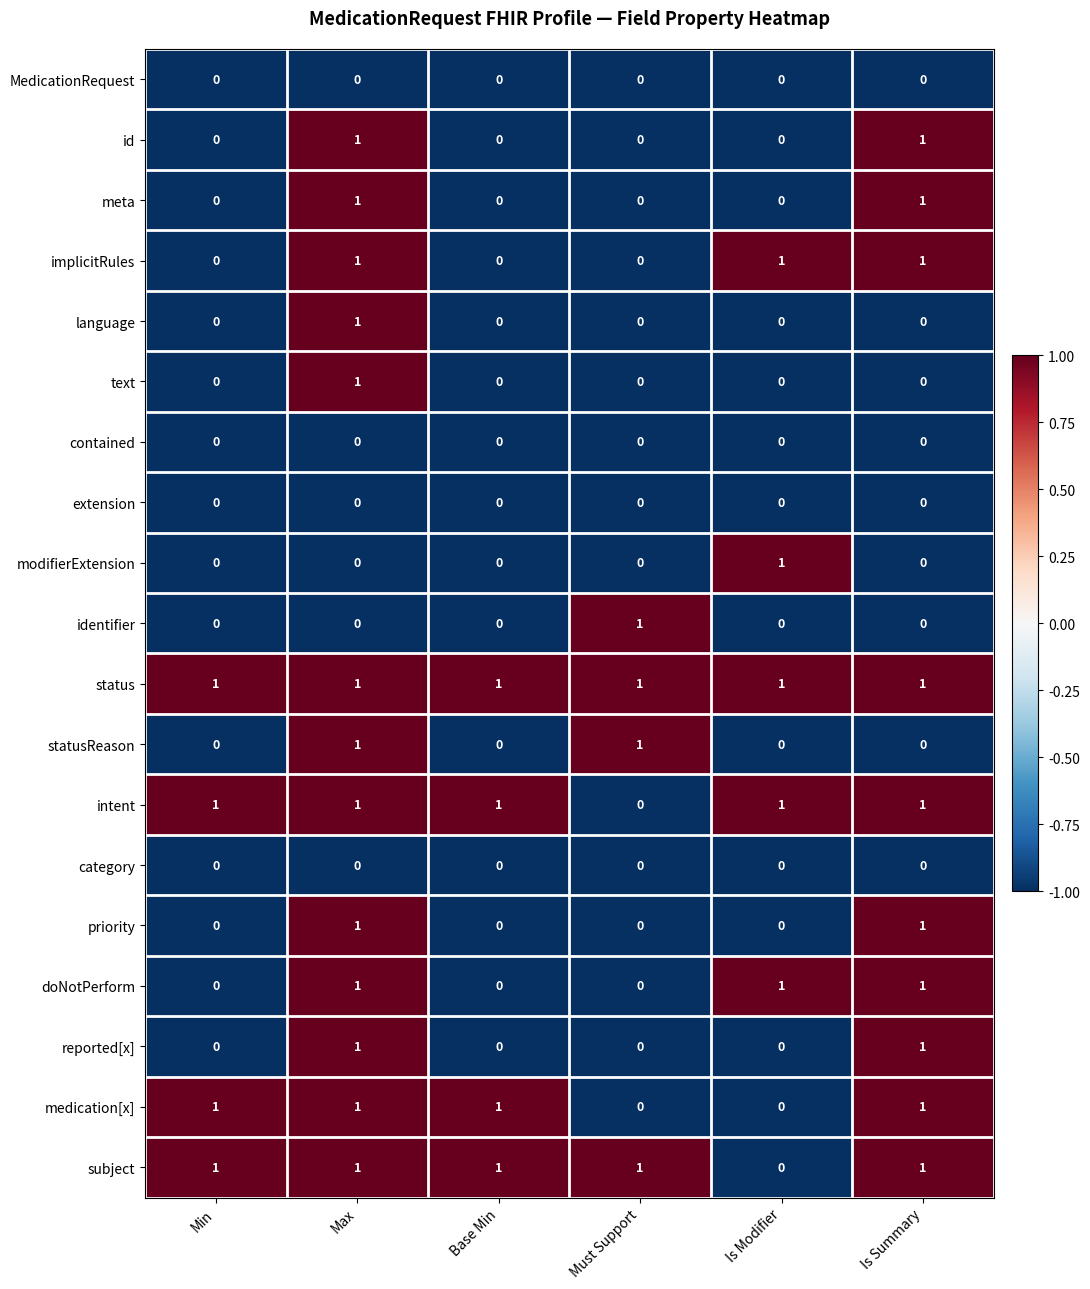

Count the modifierExtension values in the range 0 to 1.

6